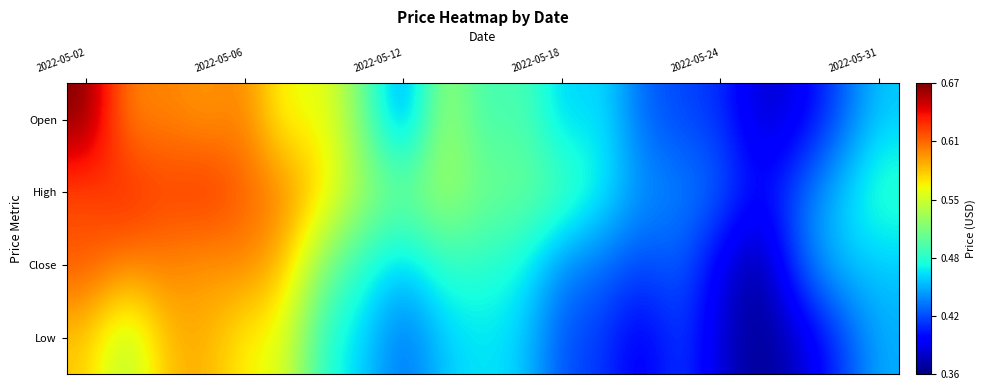

At which category is the sum across all series the highest?

2022-05-02